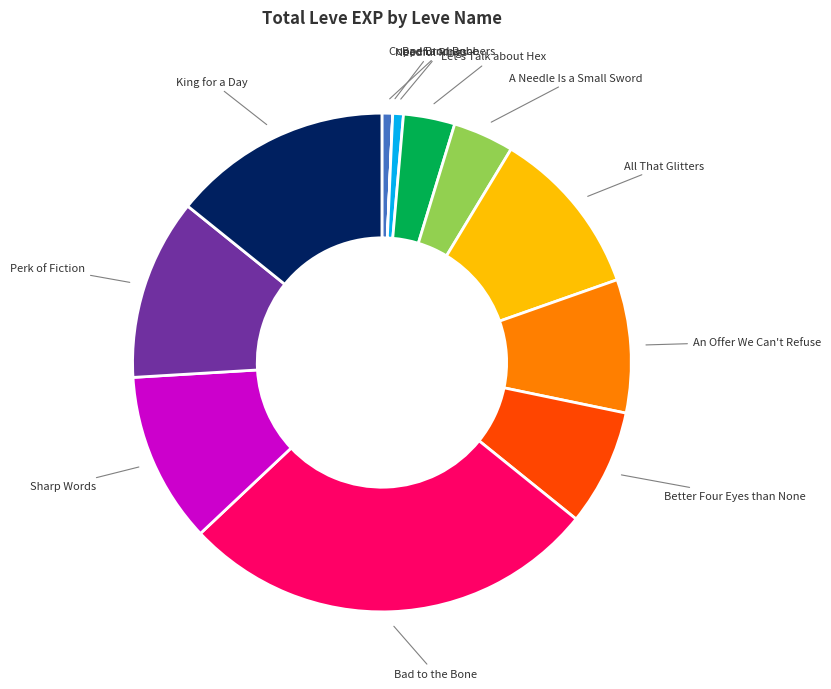

Is there any slice that represents more than half of the pie?

No